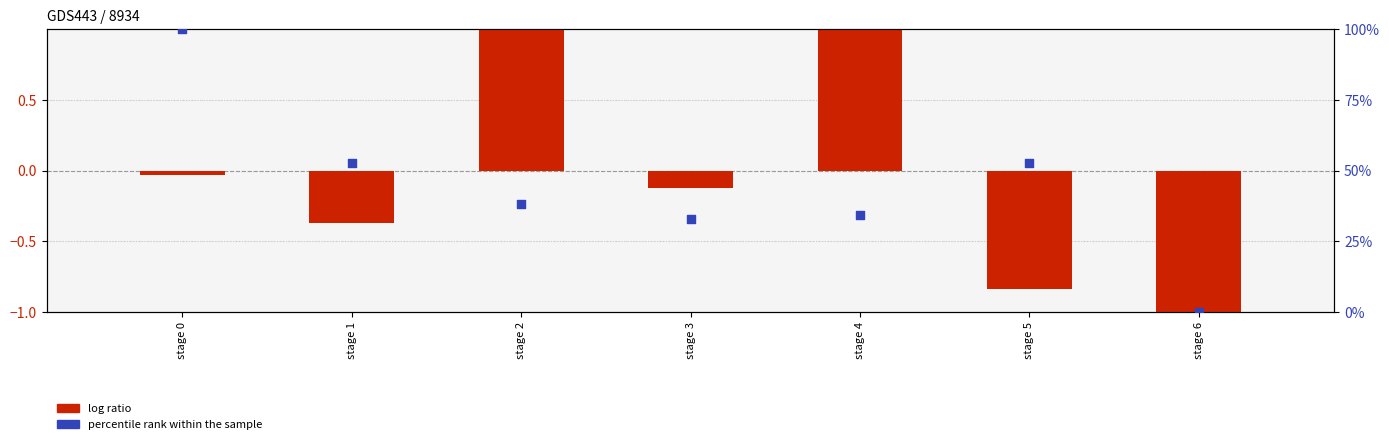

Which series contains the lowest Y value?

log ratio